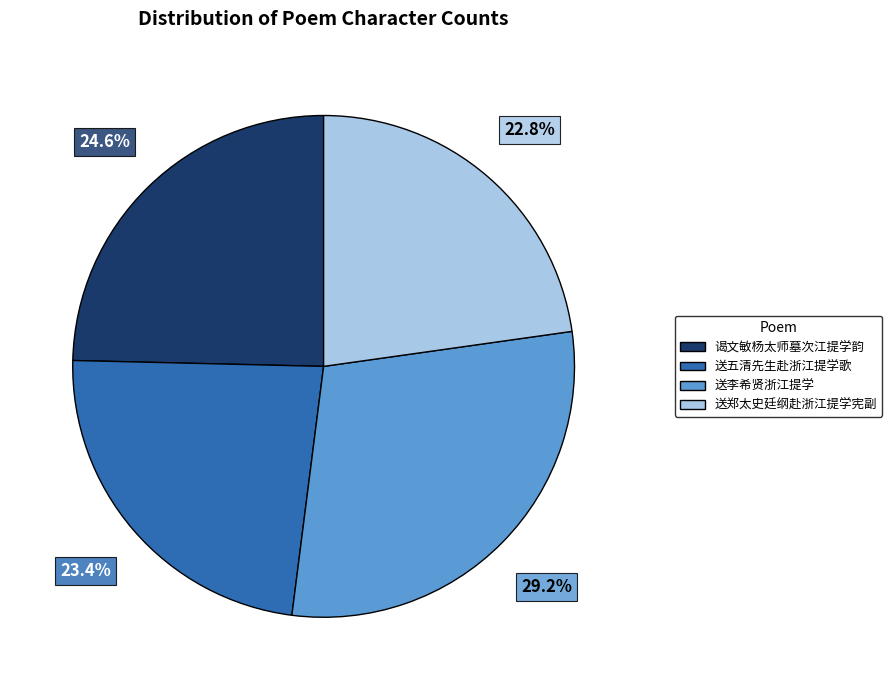

Combined, do 谒文敏杨太师墓次江提学韵 and 送郑太史廷纲赴浙江提学宪副 account for over 50%?

No